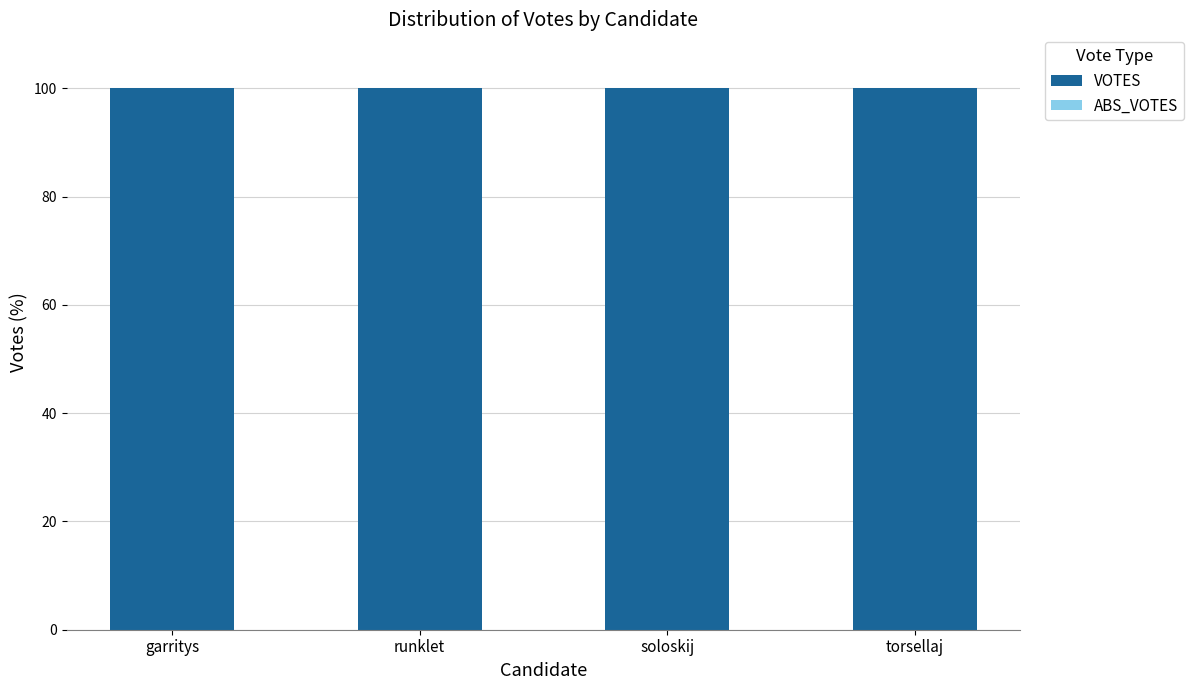

At runklet, list the series in order from smallest to largest.

ABS_VOTES, VOTES